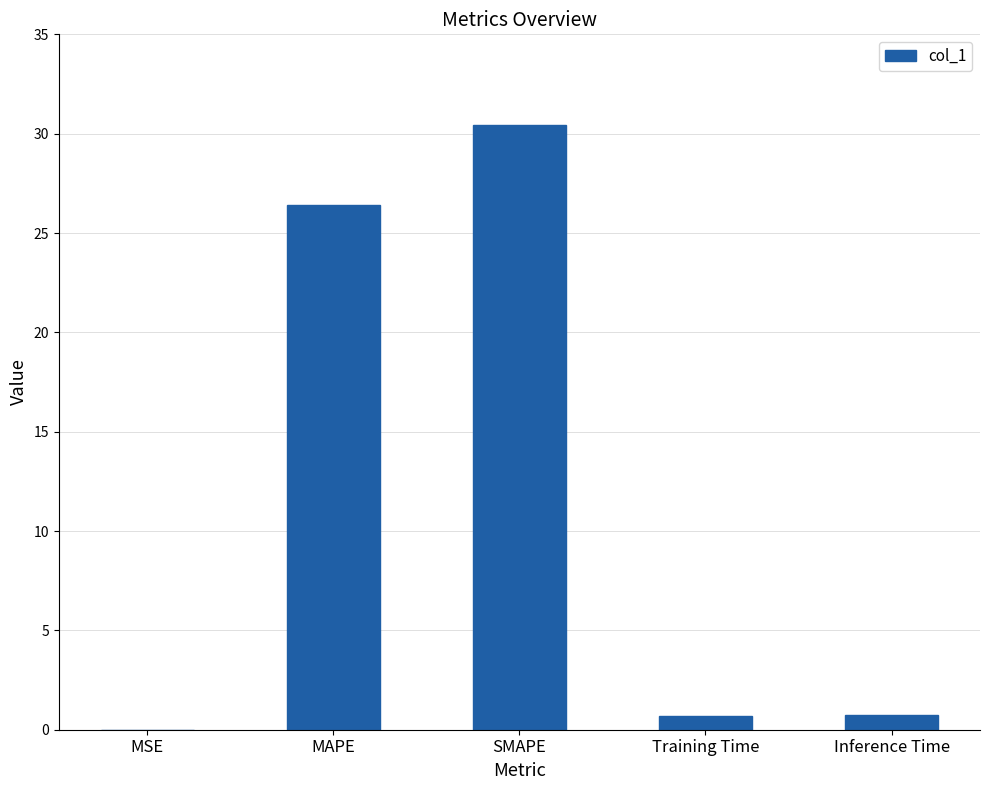

Which has a higher value, SMAPE or Inference Time?

SMAPE